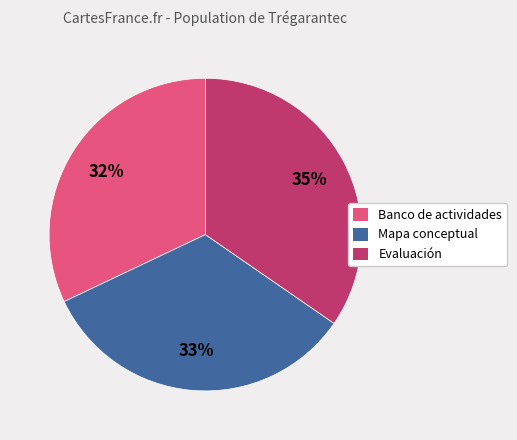

What is the smallest slice in the pie chart?

Banco de actividades